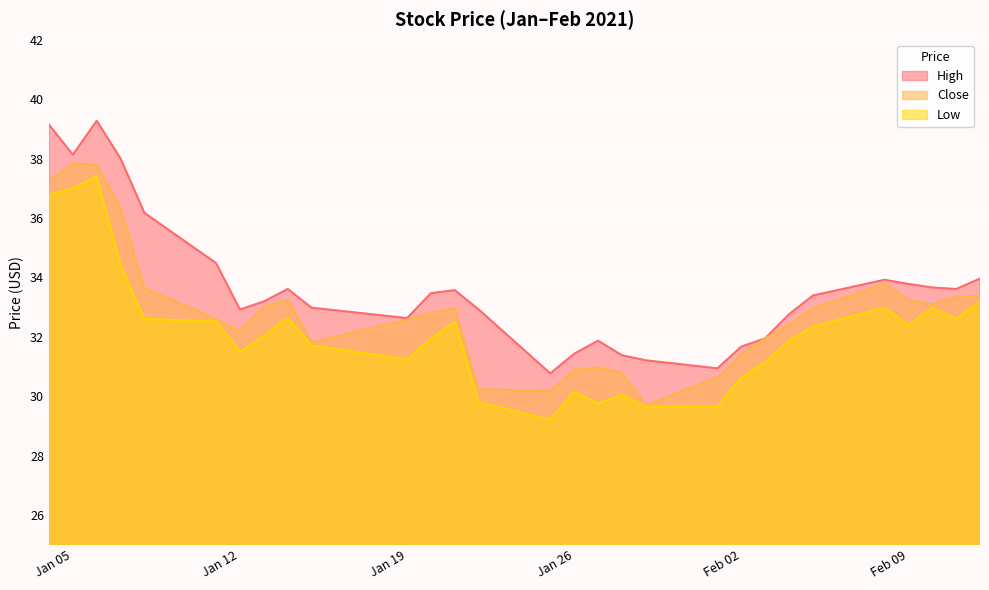

Is it true that High equals 33.2 at 2021-01-13?

True